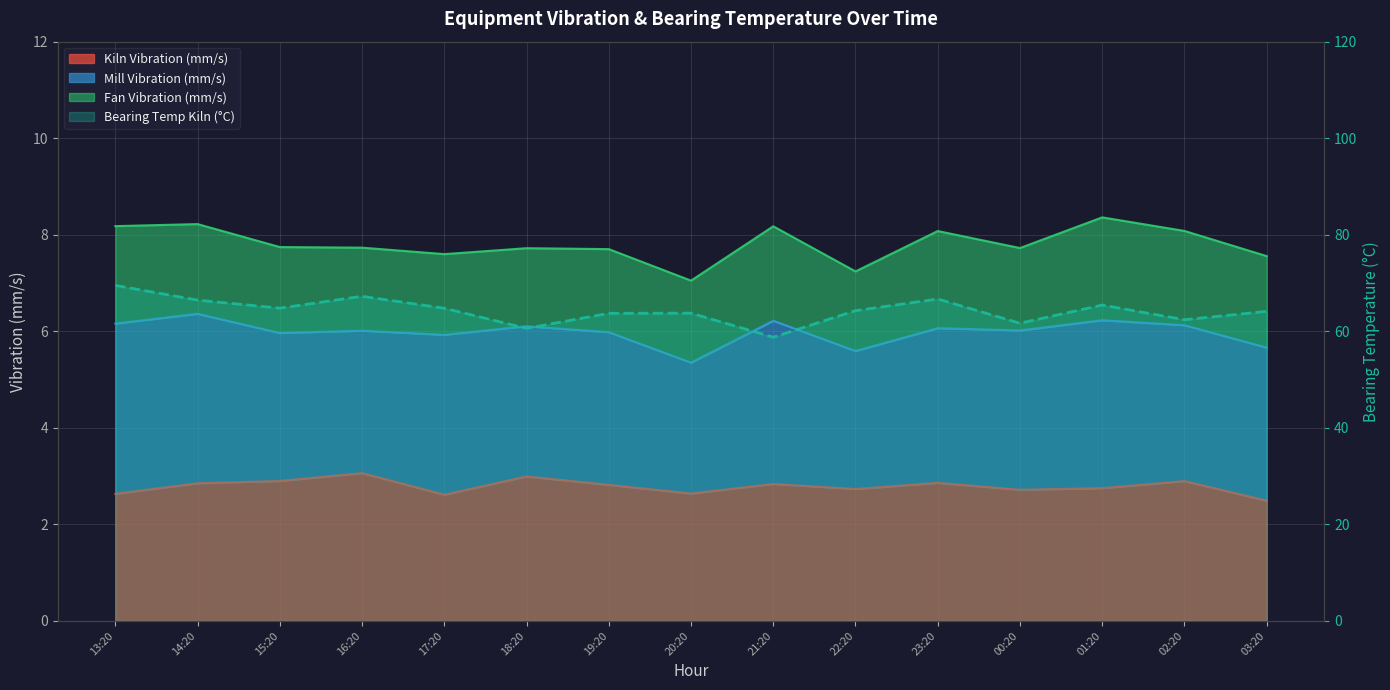

Reading left to right, what are all the values shown in this chart?

69.5	66.5	64.8	67.2	64.8	60.6	63.7	63.8	58.8	64.3	66.7	61.7	65.4	62.4	64.1